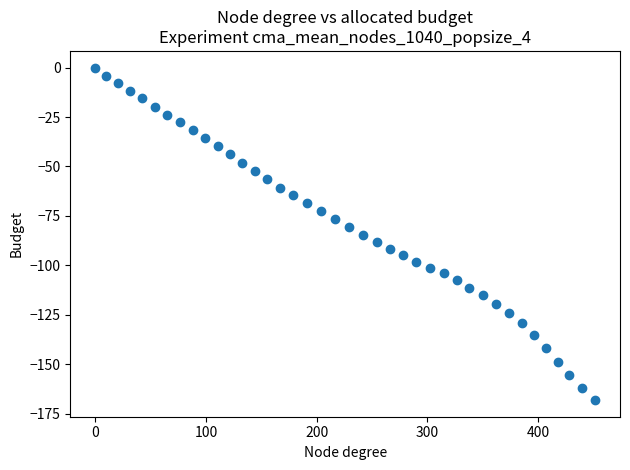

What is the range of X values (max minus min)?

451.5